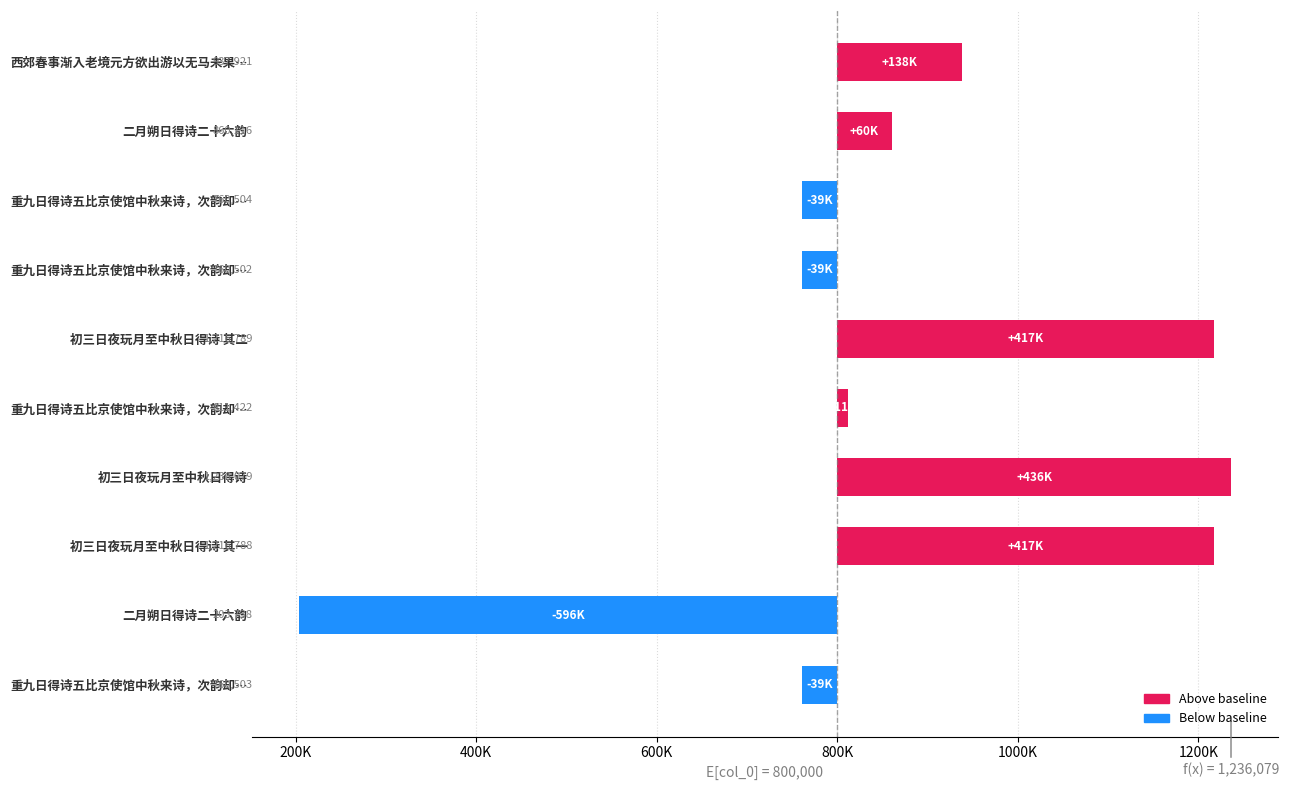

Reading left to right, list all the values displayed in this chart.

137921	60116	-39496	-39498	416789	11422	436079	416788	-596262	-39497